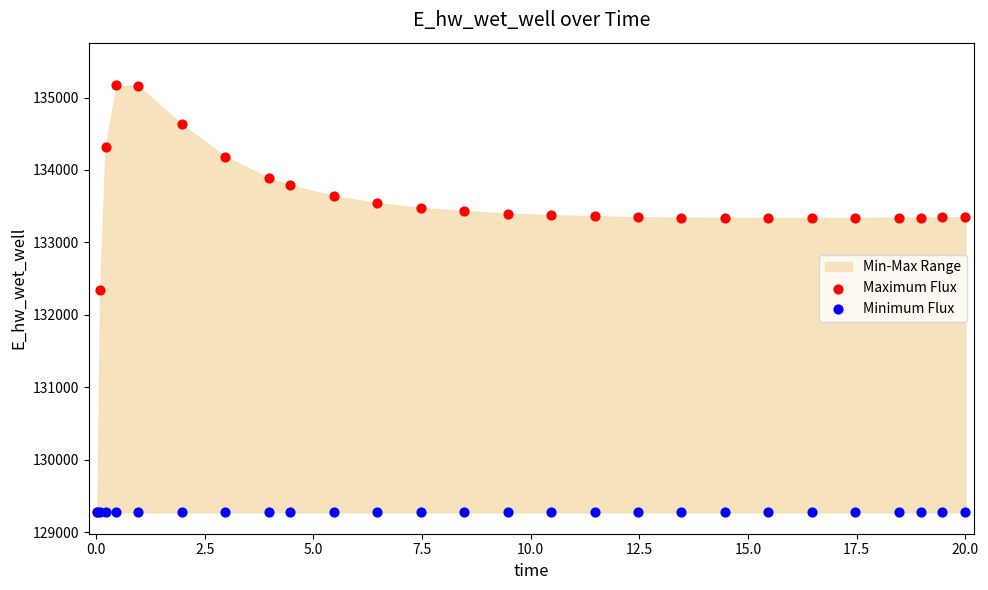

Which series reaches the maximum Y coordinate?

Maximum Flux